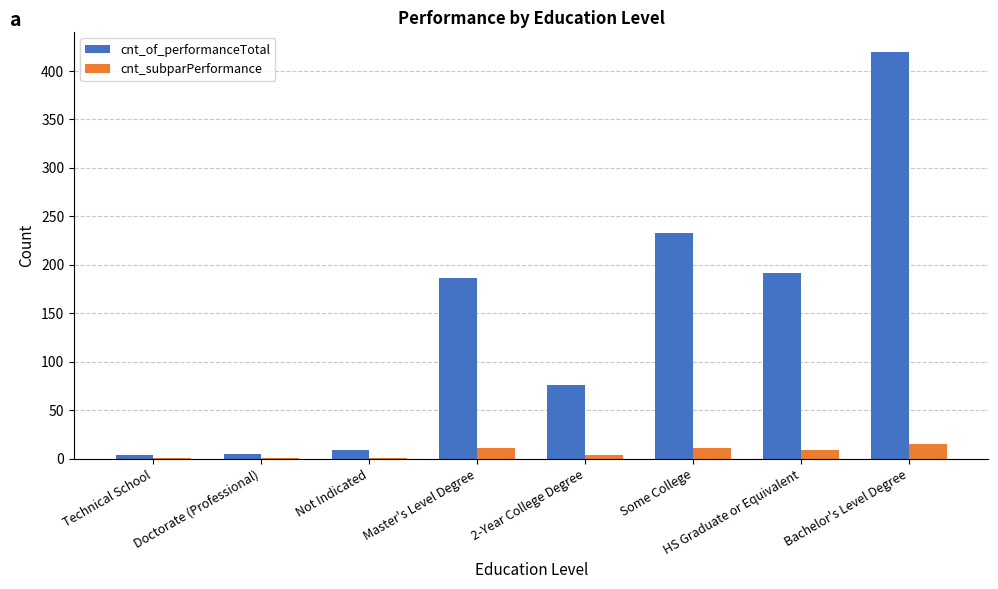

The value of cnt_subparPerformance at HS Graduate or Equivalent is 9. True or false?

True